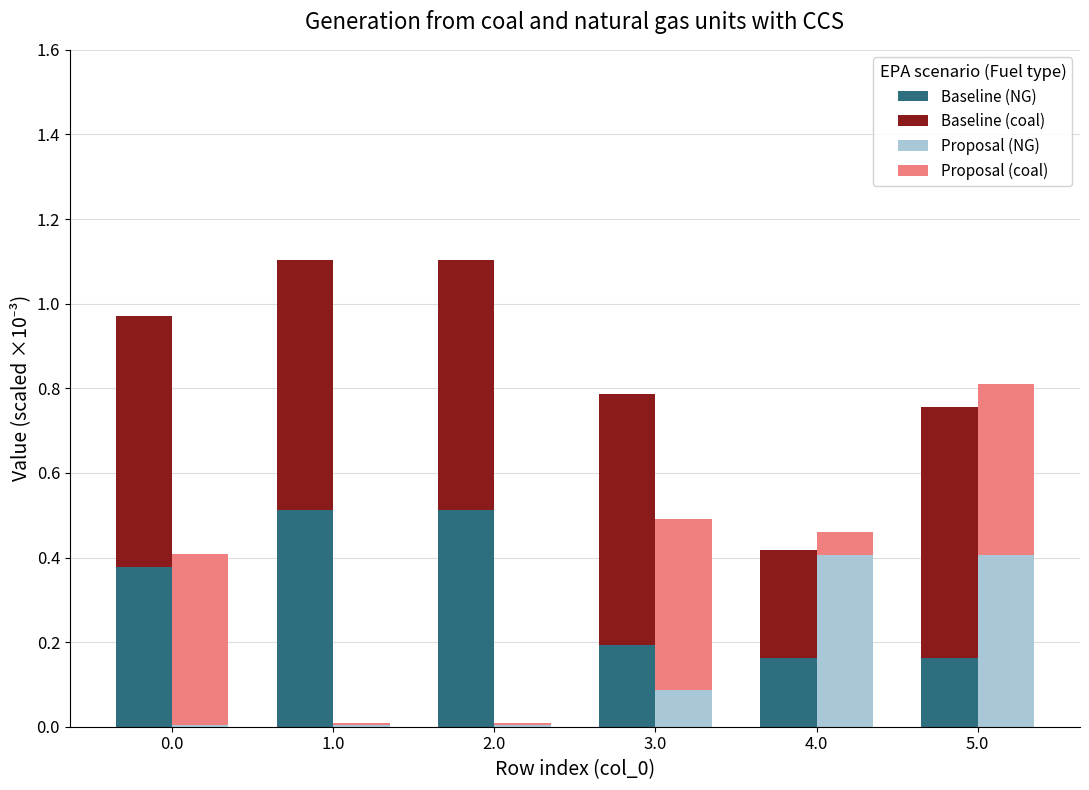

What position from the right is 5.0?

1